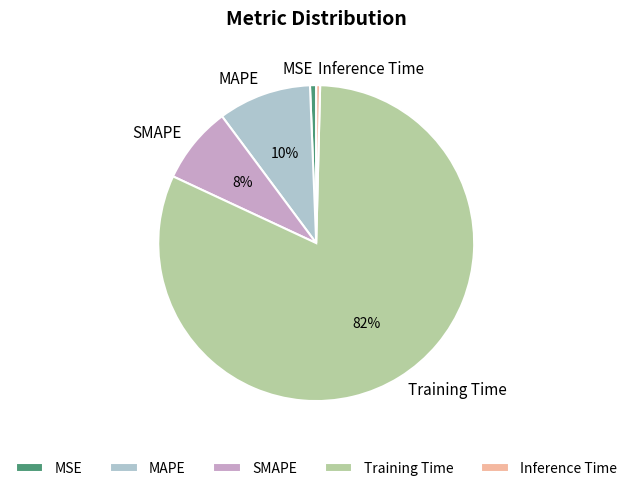

How many slices are in this pie chart?

5